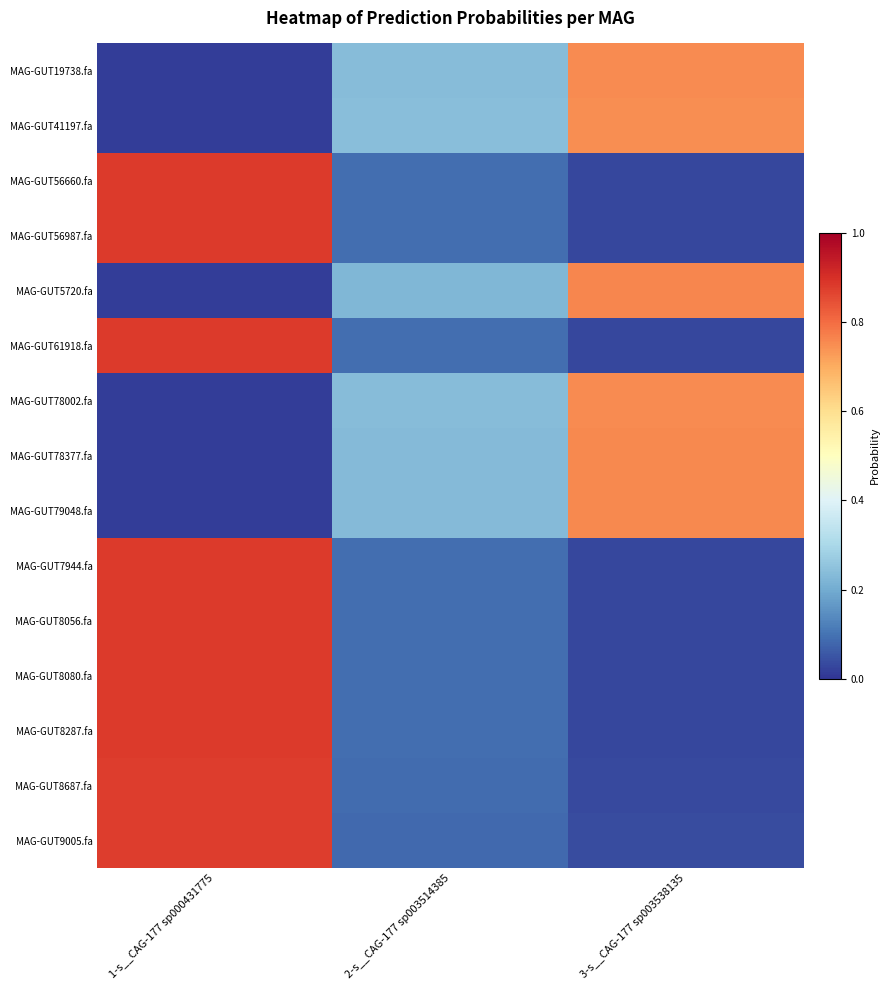

Reading left to right, list all the values displayed in this chart.

MAG-GUT19738.fa: 1-s__CAG-177 sp000431775=0.0	2-s__CAG-177 sp003514385=0.2	3-s__CAG-177 sp003538135=0.8
MAG-GUT41197.fa: 1-s__CAG-177 sp000431775=0.0	2-s__CAG-177 sp003514385=0.2	3-s__CAG-177 sp003538135=0.7
MAG-GUT56660.fa: 1-s__CAG-177 sp000431775=0.9	2-s__CAG-177 sp003514385=0.1	3-s__CAG-177 sp003538135=0.0
MAG-GUT56987.fa: 1-s__CAG-177 sp000431775=0.9	2-s__CAG-177 sp003514385=0.1	3-s__CAG-177 sp003538135=0.0
MAG-GUT5720.fa: 1-s__CAG-177 sp000431775=0.0	2-s__CAG-177 sp003514385=0.2	3-s__CAG-177 sp003538135=0.8
MAG-GUT61918.fa: 1-s__CAG-177 sp000431775=0.9	2-s__CAG-177 sp003514385=0.1	3-s__CAG-177 sp003538135=0.0
MAG-GUT78002.fa: 1-s__CAG-177 sp000431775=0.0	2-s__CAG-177 sp003514385=0.2	3-s__CAG-177 sp003538135=0.8
MAG-GUT78377.fa: 1-s__CAG-177 sp000431775=0.0	2-s__CAG-177 sp003514385=0.2	3-s__CAG-177 sp003538135=0.8
MAG-GUT79048.fa: 1-s__CAG-177 sp000431775=0.0	2-s__CAG-177 sp003514385=0.2	3-s__CAG-177 sp003538135=0.8
MAG-GUT7944.fa: 1-s__CAG-177 sp000431775=0.9	2-s__CAG-177 sp003514385=0.1	3-s__CAG-177 sp003538135=0.0
MAG-GUT8056.fa: 1-s__CAG-177 sp000431775=0.9	2-s__CAG-177 sp003514385=0.1	3-s__CAG-177 sp003538135=0.0
MAG-GUT8080.fa: 1-s__CAG-177 sp000431775=0.9	2-s__CAG-177 sp003514385=0.1	3-s__CAG-177 sp003538135=0.0
MAG-GUT8287.fa: 1-s__CAG-177 sp000431775=0.9	2-s__CAG-177 sp003514385=0.1	3-s__CAG-177 sp003538135=0.0
MAG-GUT8687.fa: 1-s__CAG-177 sp000431775=0.9	2-s__CAG-177 sp003514385=0.1	3-s__CAG-177 sp003538135=0.0
MAG-GUT9005.fa: 1-s__CAG-177 sp000431775=0.9	2-s__CAG-177 sp003514385=0.1	3-s__CAG-177 sp003538135=0.0